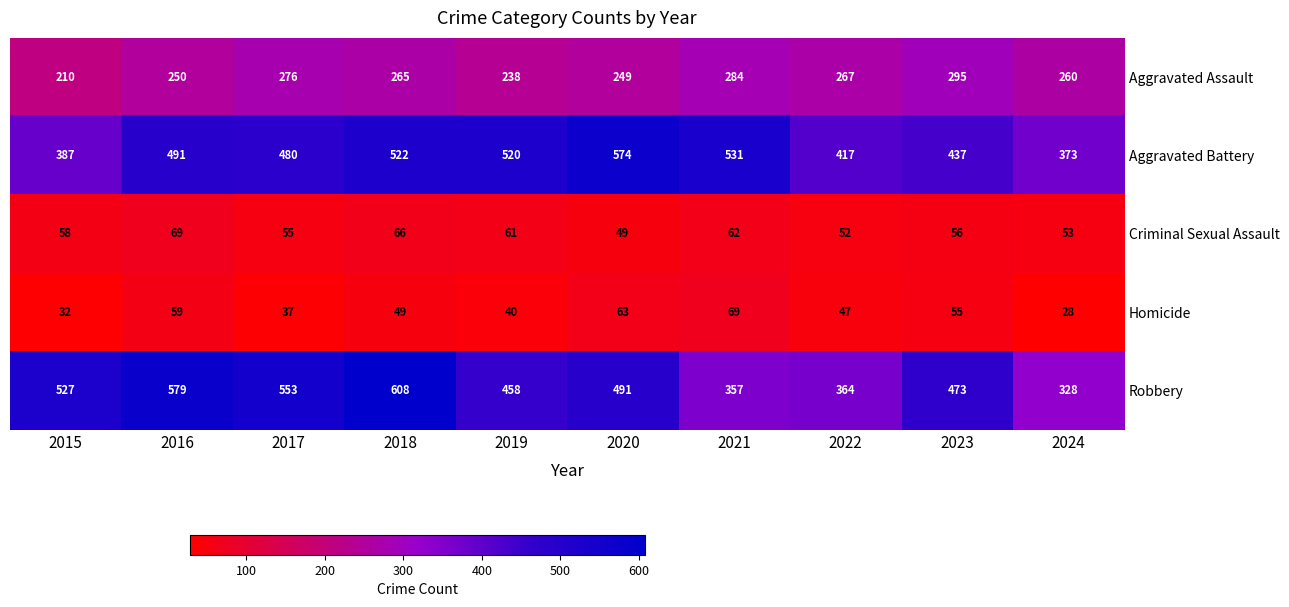

How many values in the Aggravated Battery series are below 491?

5